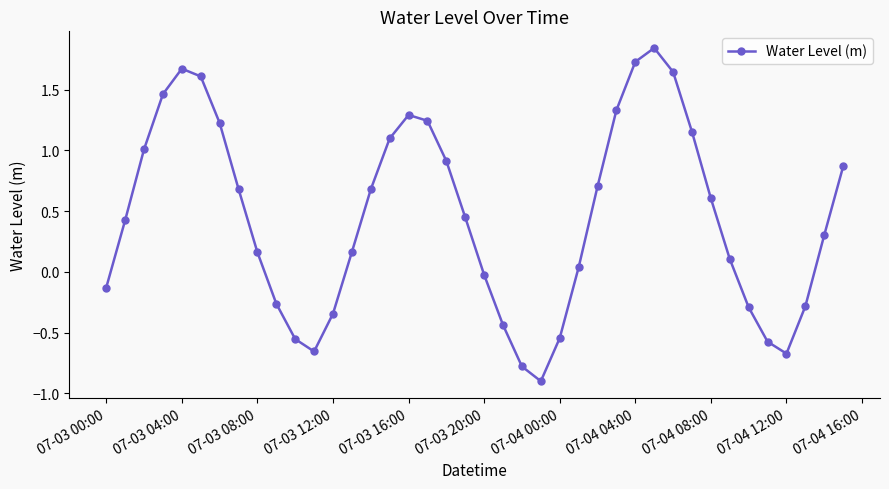

What is the sum of all values?

17.9